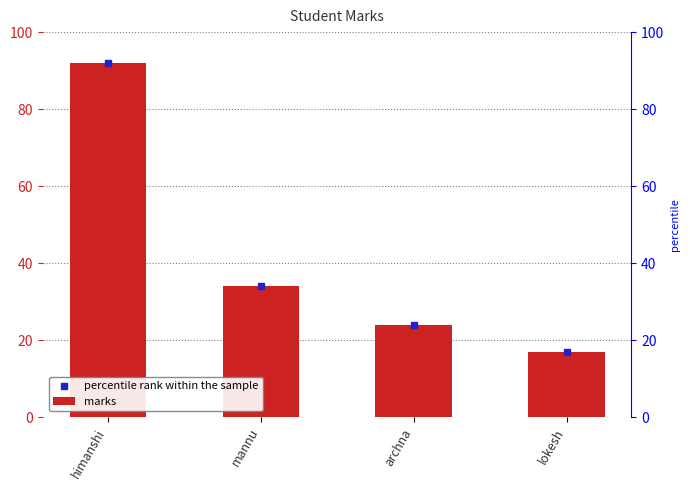

List the labels in order of value, largest first.

himanshi, mannu, archna, lokesh